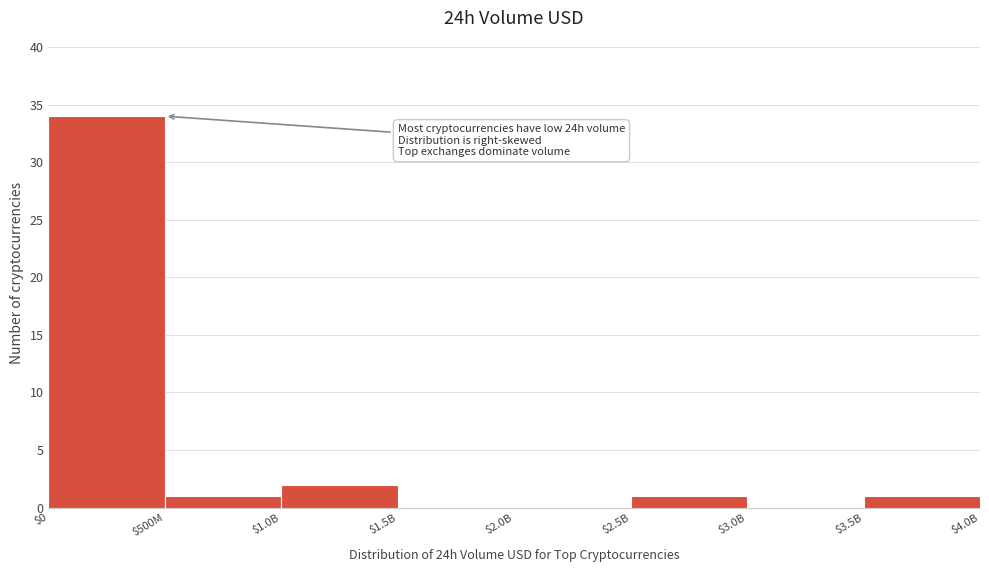

At which label is the value closest to 17?

$1.0B